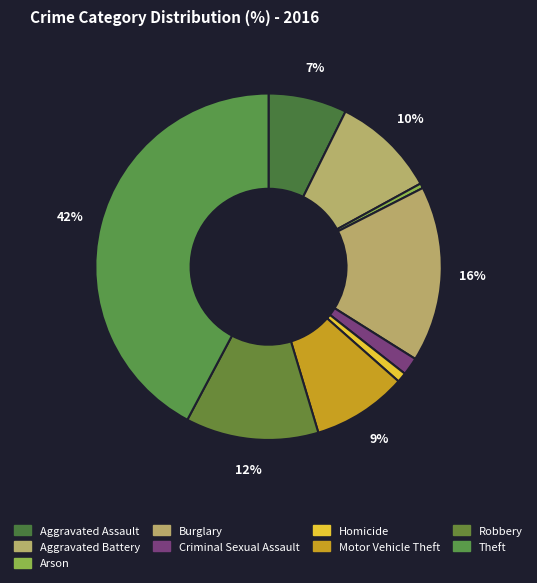

How many slices are in this pie chart?

9